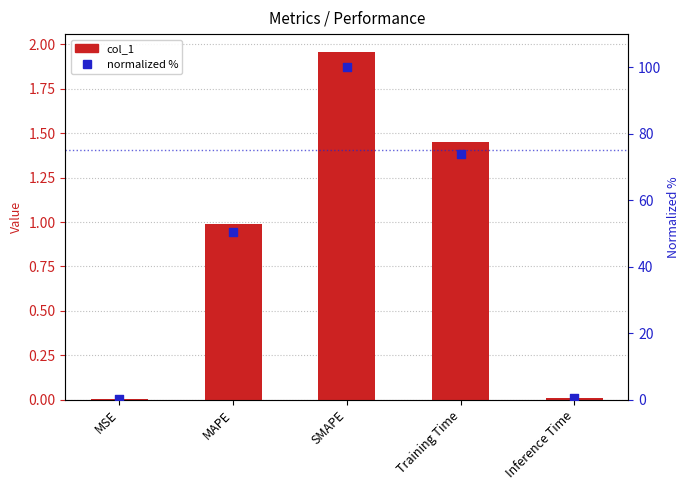

Which series has the largest Y range (max minus min)?

normalized (0-100%)